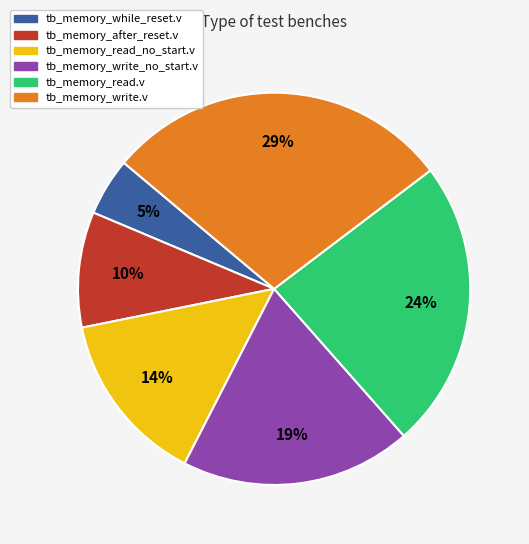

Does tb_memory_write_no_start.v represent more than half of the total?

No